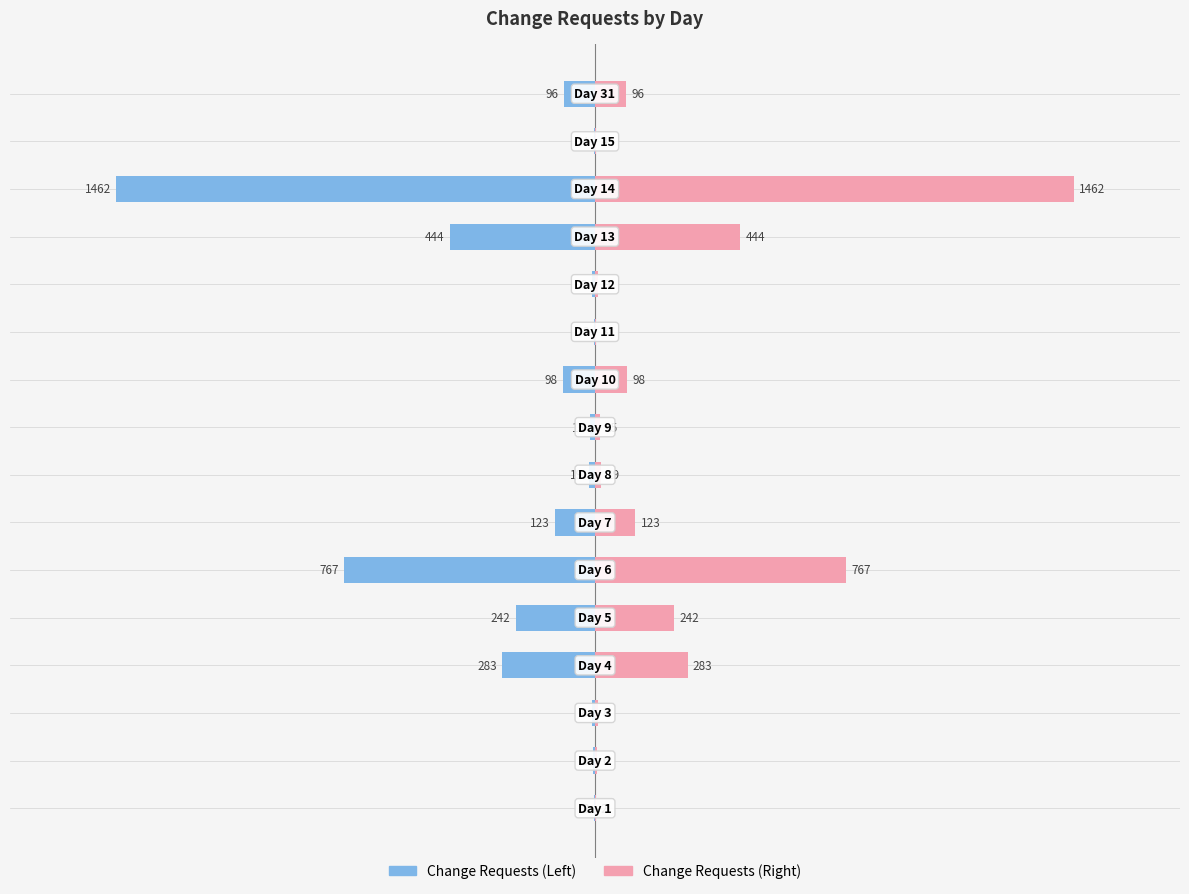

How many groups of bars are there?

16